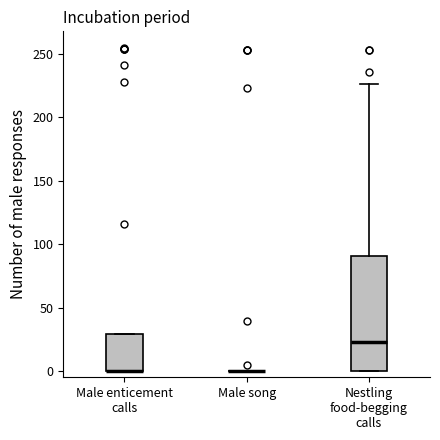

Reading left to right, transcribe this box plot: for each box, give where its median line is, the range the box spans, and where its two whiskers end, as read against the y-axis. The values are not printed on the chart, so give them approximately, as read against the axis.

Male enticement calls: median 0 (drawn on the box's lower edge), box 0 to 30, whiskers 0 to 30
Male song: box collapsed to a line at 0, whiskers 0 to 0
Nestling food-begging calls: median 25, box 0 to 90, whiskers 0 to 225